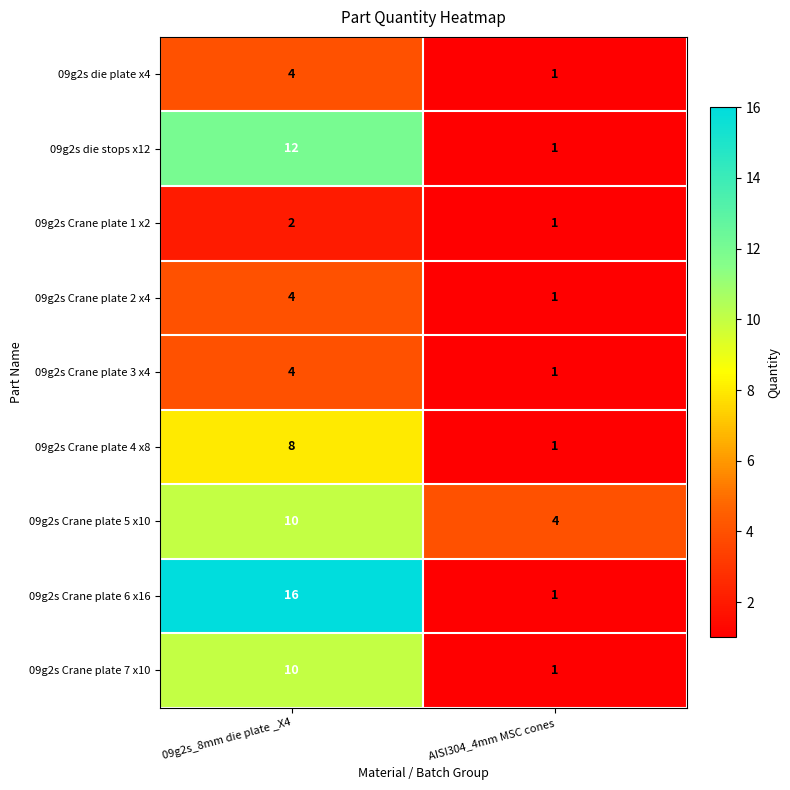

Reading left to right, transcribe all the data shown in this chart.

09g2s die plate x4: 09g2s_8mm die plate _X4=4	AISI304_4mm MSC cones=1
09g2s die stops x12: 09g2s_8mm die plate _X4=12	AISI304_4mm MSC cones=1
09g2s Crane plate 1 x2: 09g2s_8mm die plate _X4=2	AISI304_4mm MSC cones=1
09g2s Crane plate 2 x4: 09g2s_8mm die plate _X4=4	AISI304_4mm MSC cones=1
09g2s Crane plate 3 x4: 09g2s_8mm die plate _X4=4	AISI304_4mm MSC cones=1
09g2s Crane plate 4 x8: 09g2s_8mm die plate _X4=8	AISI304_4mm MSC cones=1
09g2s Crane plate 5 x10: 09g2s_8mm die plate _X4=10	AISI304_4mm MSC cones=4
09g2s Crane plate 6 x16: 09g2s_8mm die plate _X4=16	AISI304_4mm MSC cones=1
09g2s Crane plate 7 x10: 09g2s_8mm die plate _X4=10	AISI304_4mm MSC cones=1